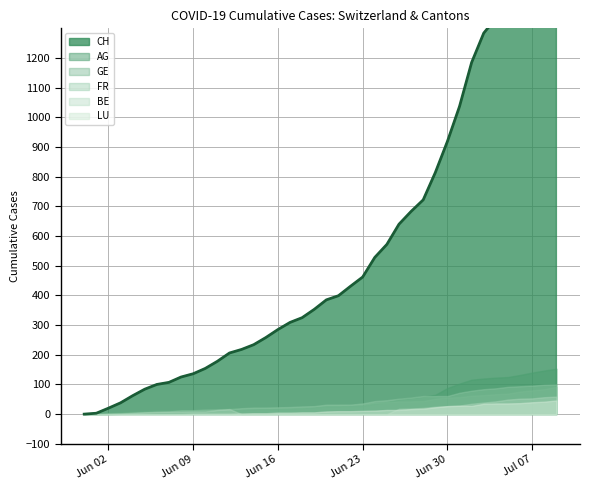

Rank the categories by BE value from highest to lowest.

39, 38, 37, 36, 35, 34, 33, 32, 31, 30, 29, 28, 27, 26, 12, 11, 9, 10, 6, 7, 8, 5, 4, 3, 2, 0, 1, 13, 14, 15, 16, 17, 18, 19, 20, 21, 22, 23, 24, 25